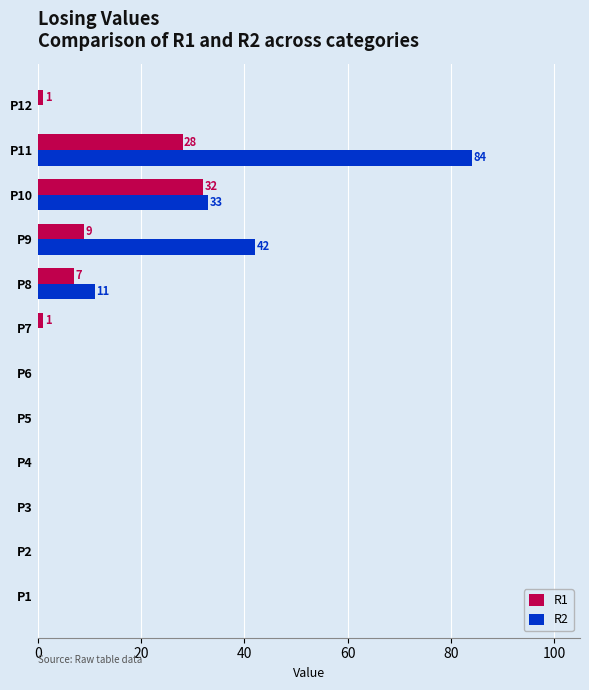

How many data points does each series have?

12